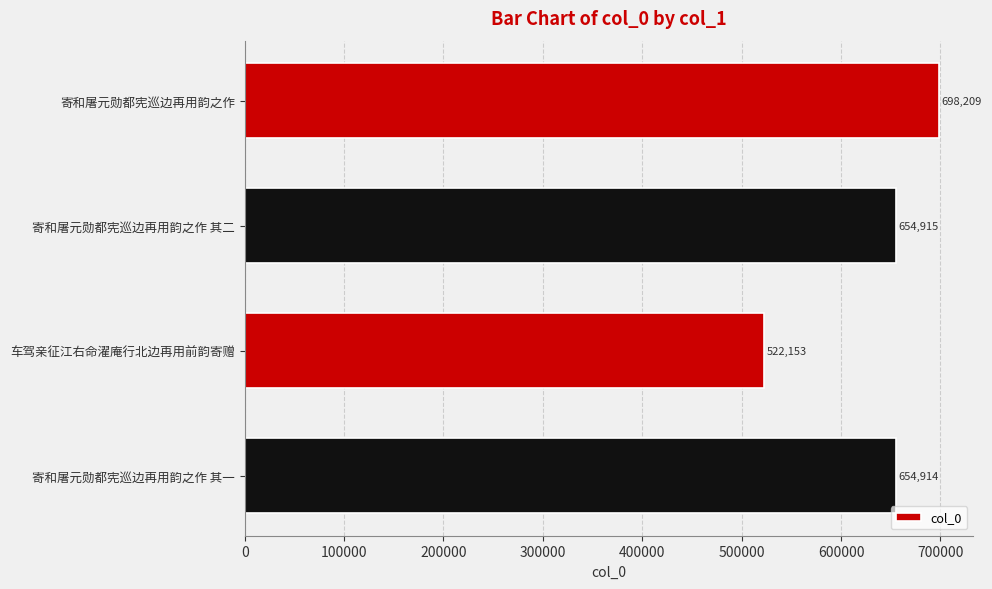

What is the difference between the maximum and second lowest values?

43295